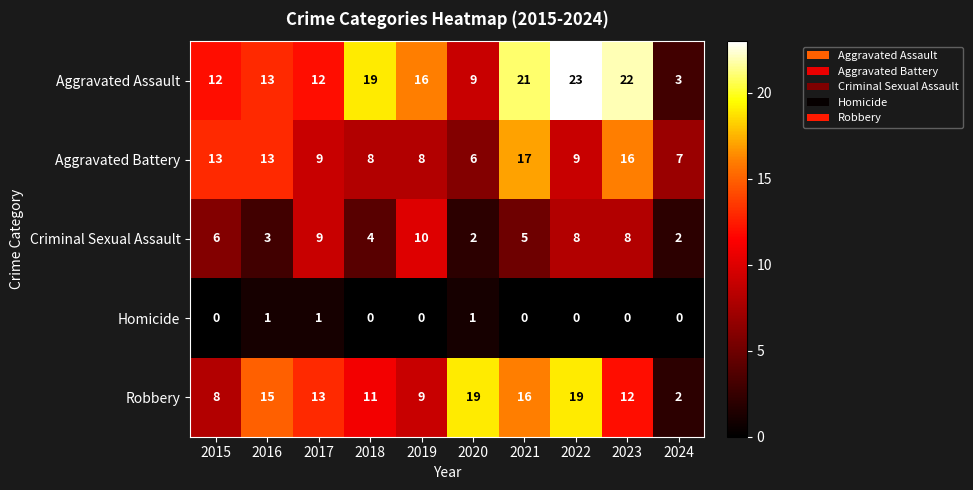

At which category does the chart reach its peak across all series?

2022